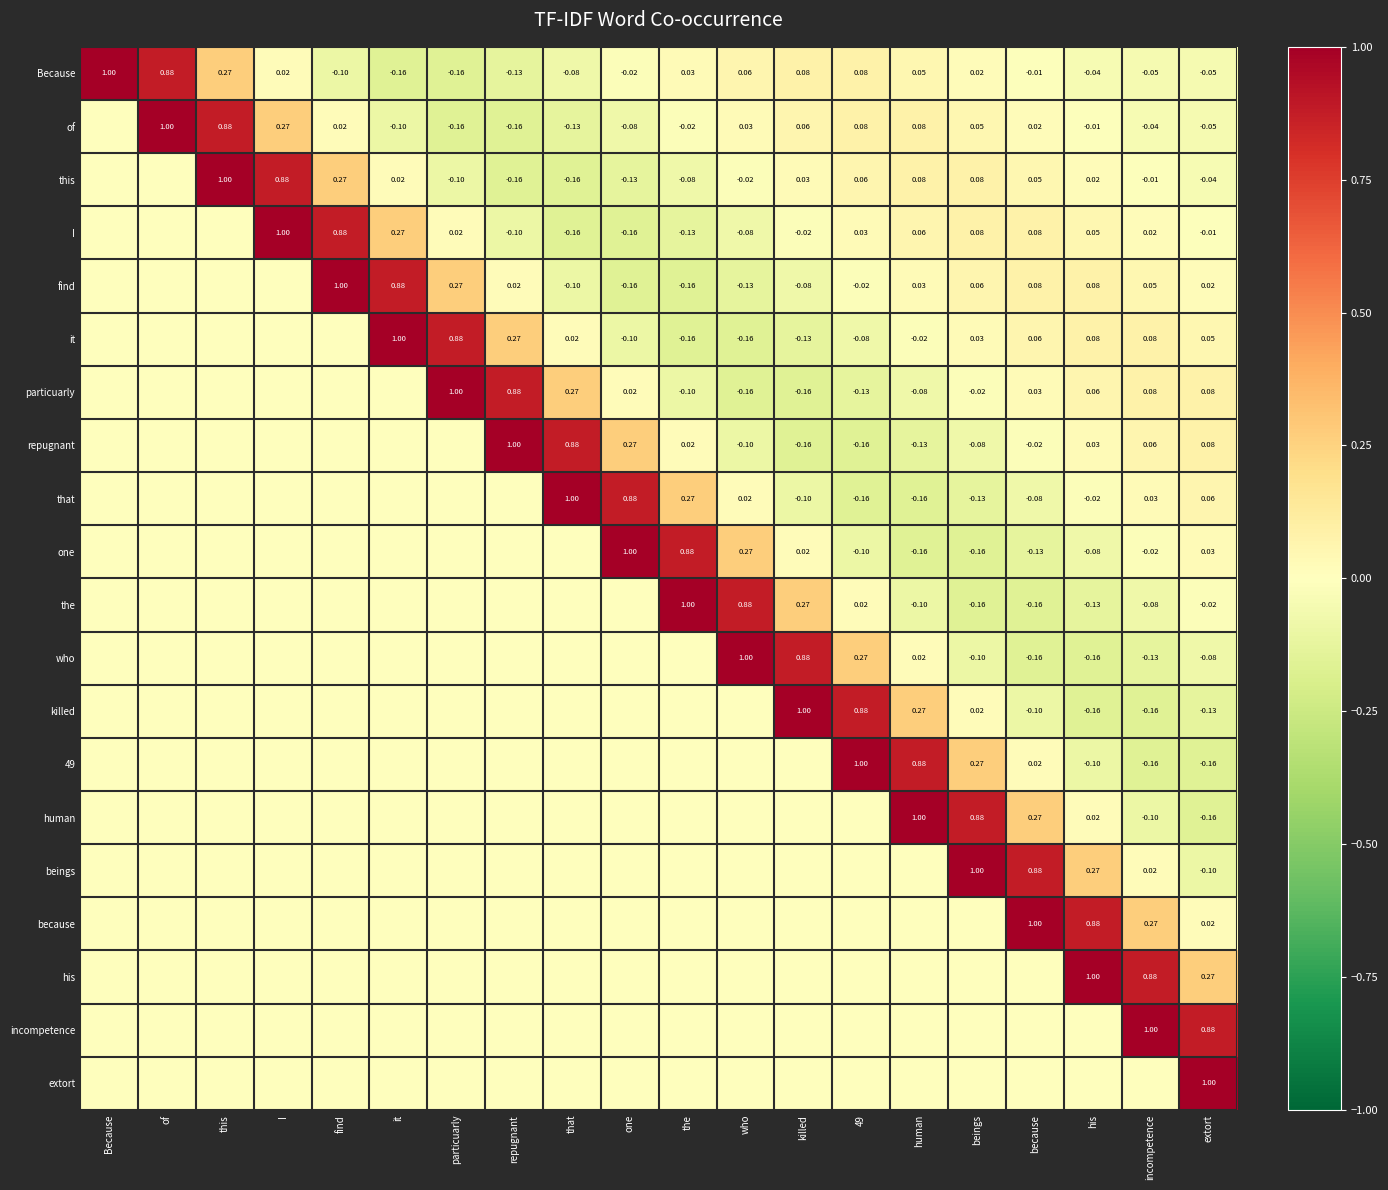

Where is Because nearest to the value 0?

because